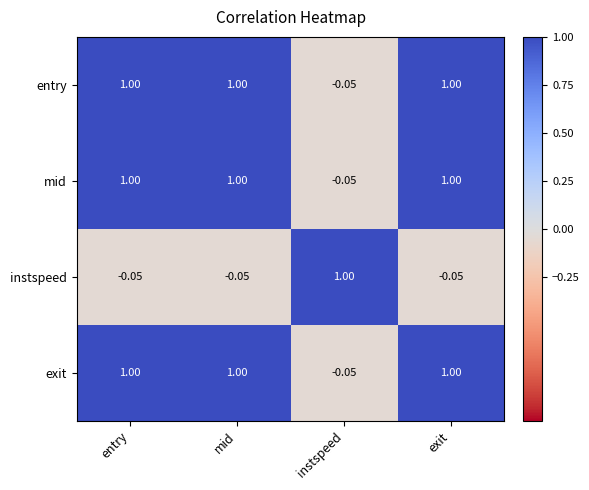

Which category has the lowest value in the entry series?

instspeed